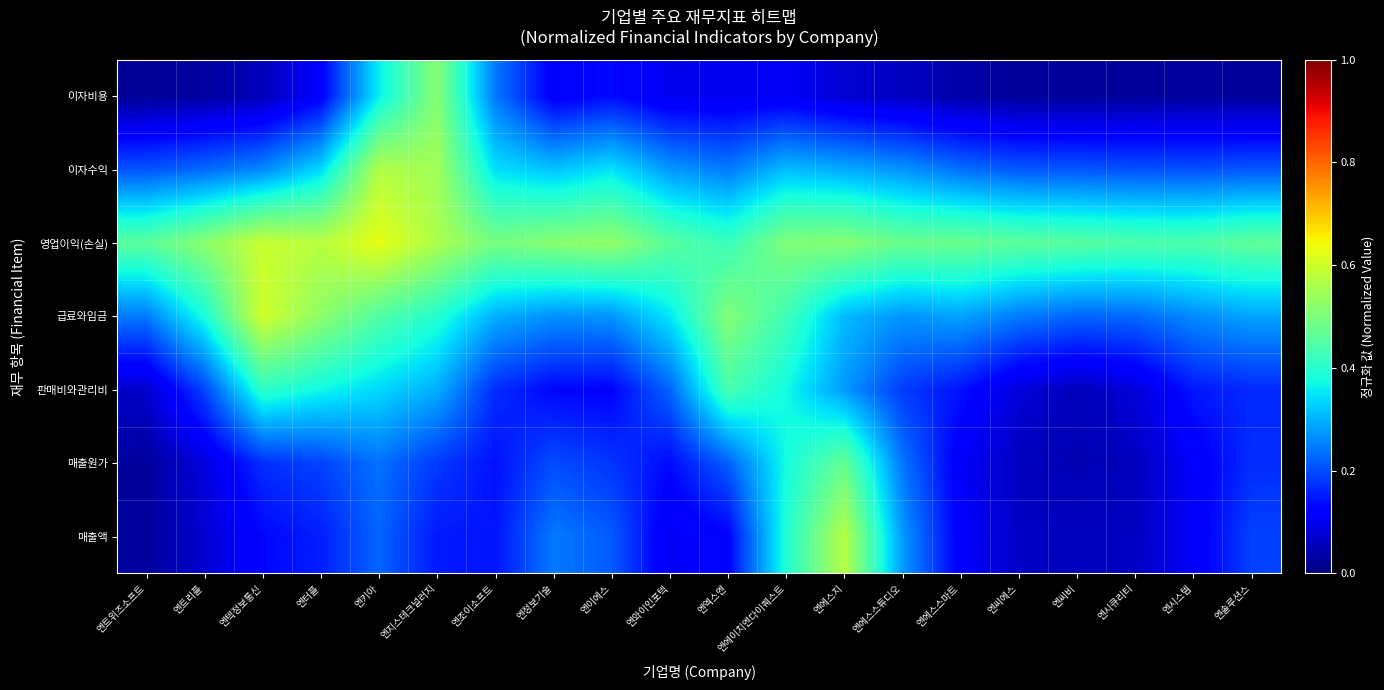

What is the difference between the highest and lowest values at 엔시큐리티?

0.4